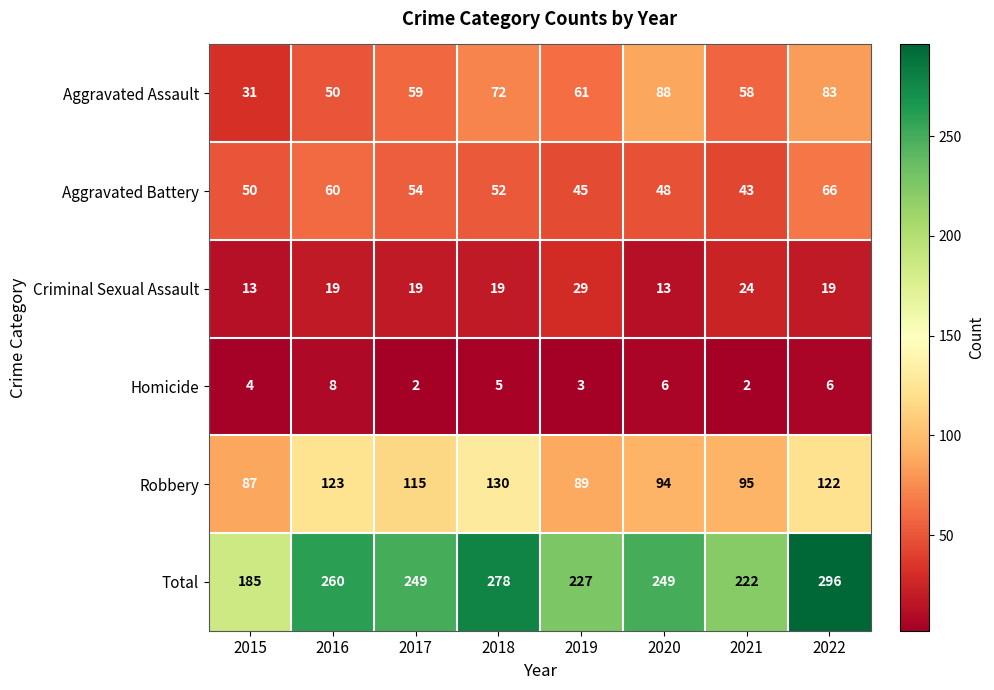

Where does the Homicide series first go above 5?

2016